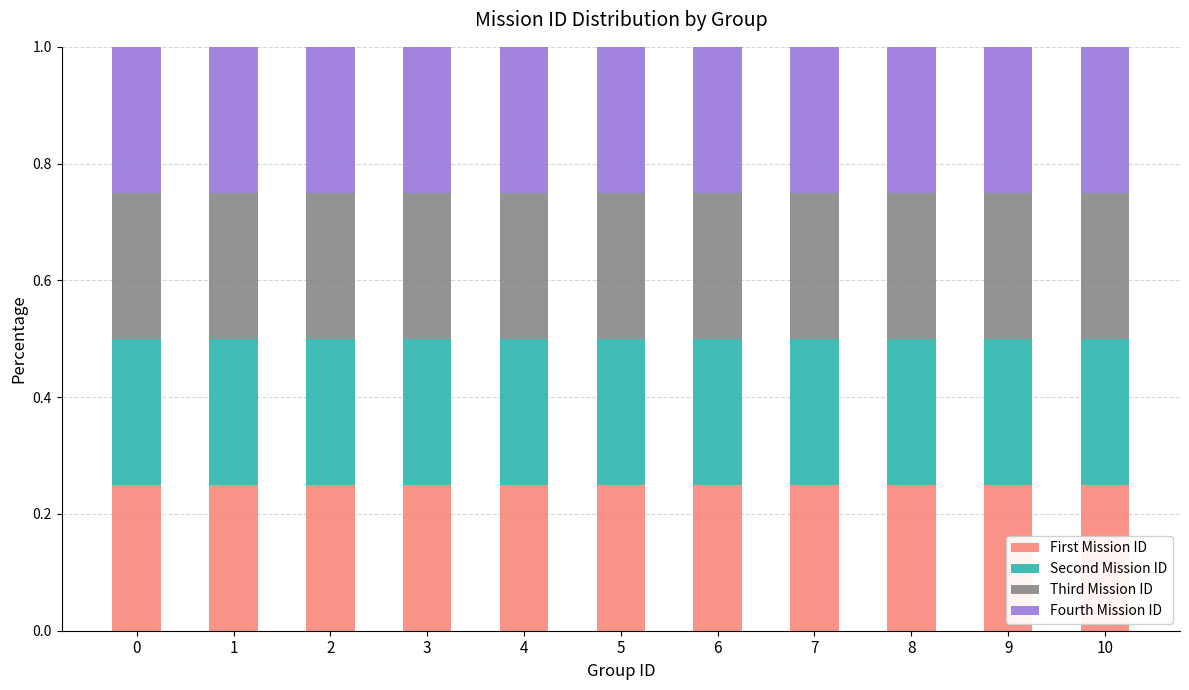

The First Mission ID series shows 0.1 at 7. True or false?

False